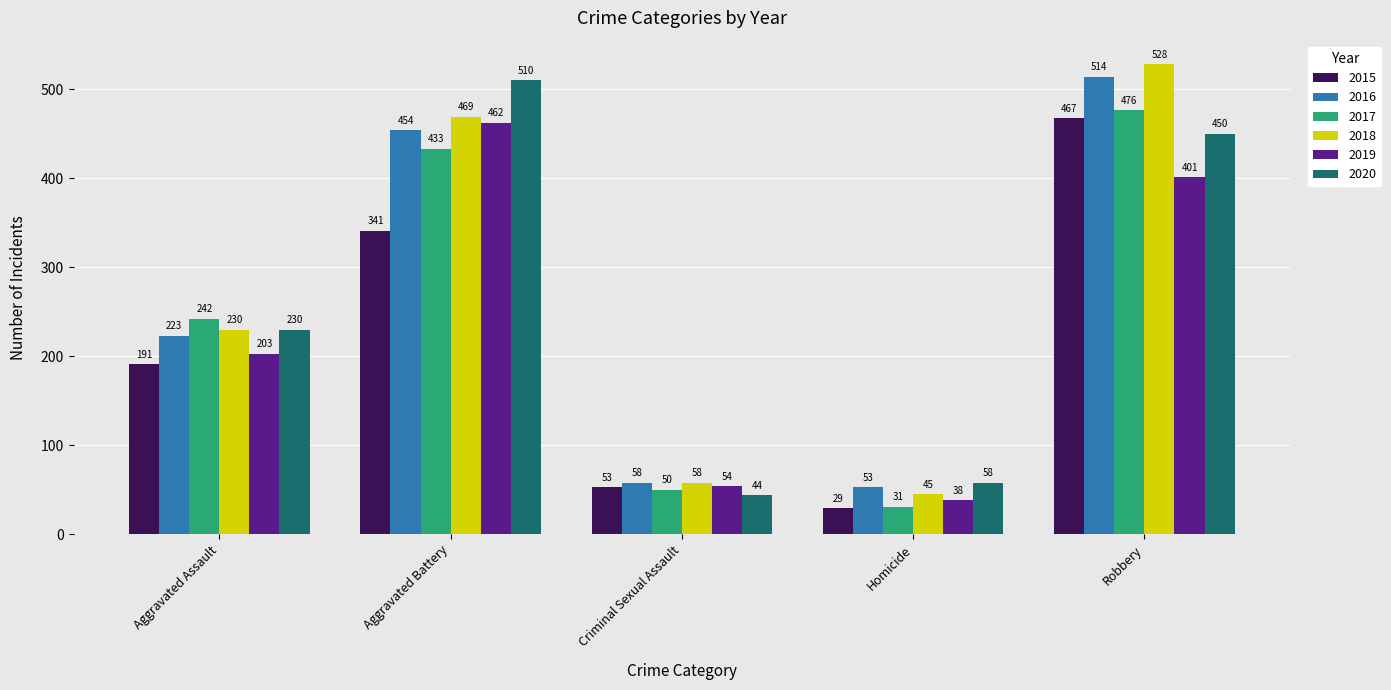

What is the sum of the 2018 values at Robbery and Criminal Sexual Assault?

586